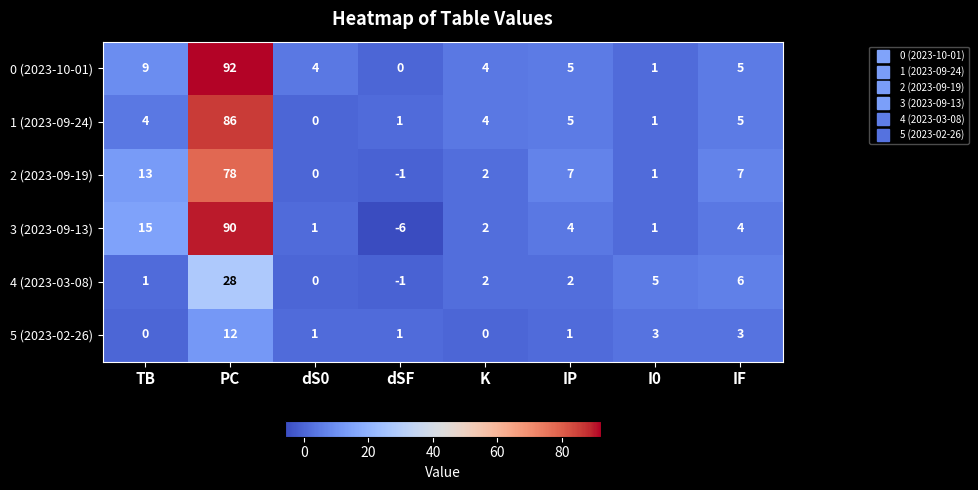

At how many categories does at least one series exceed 83?

1